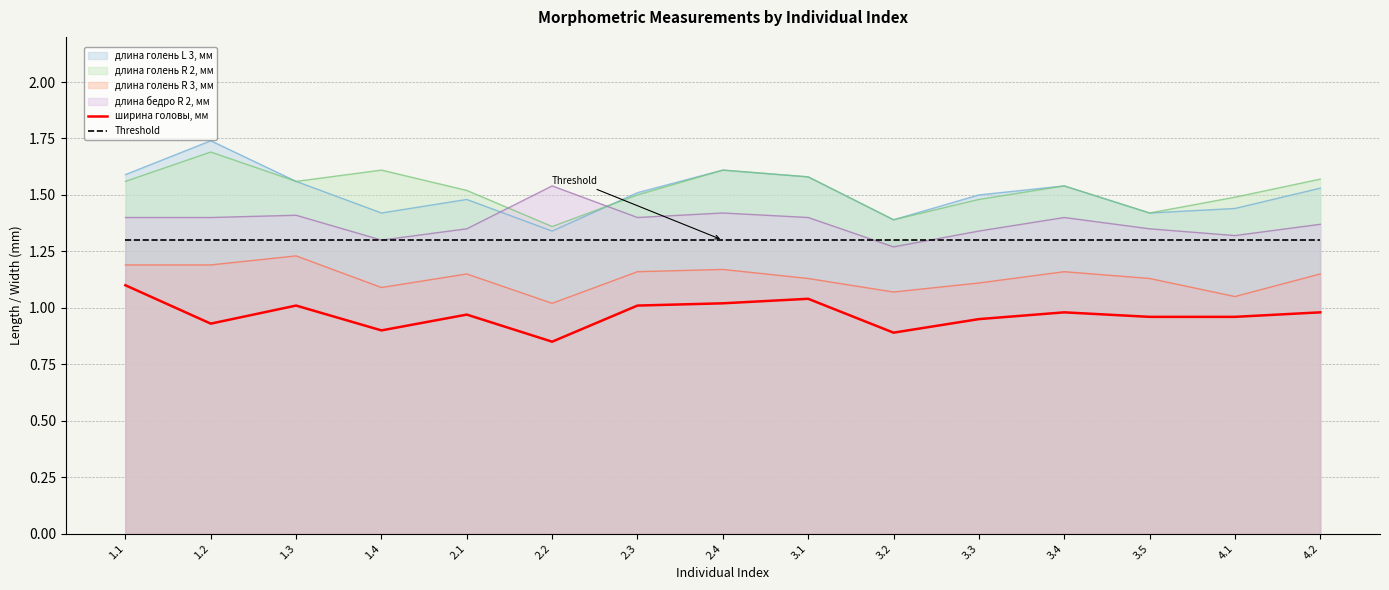

Is the value of ширина головы, мм at 3.3 greater than the value of длина голень R 3, мм at 3.1?

No